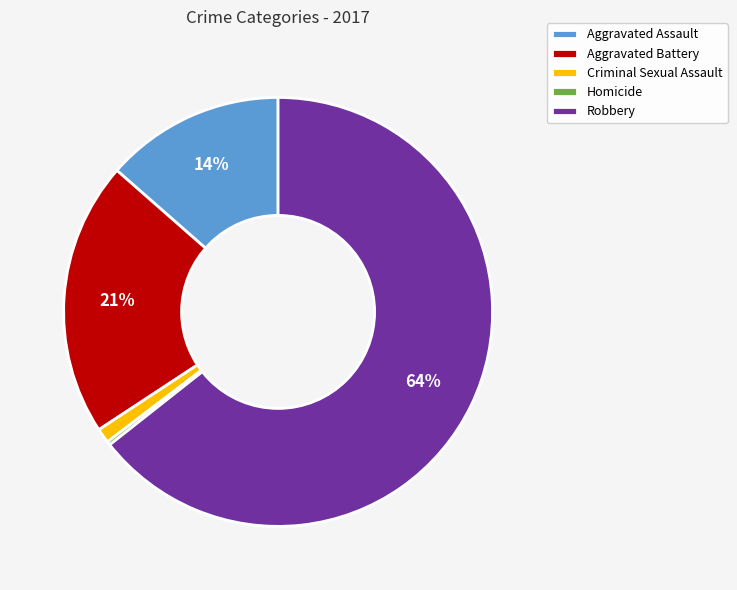

To the nearest percent, what percentage of the pie is Aggravated Battery?

21%